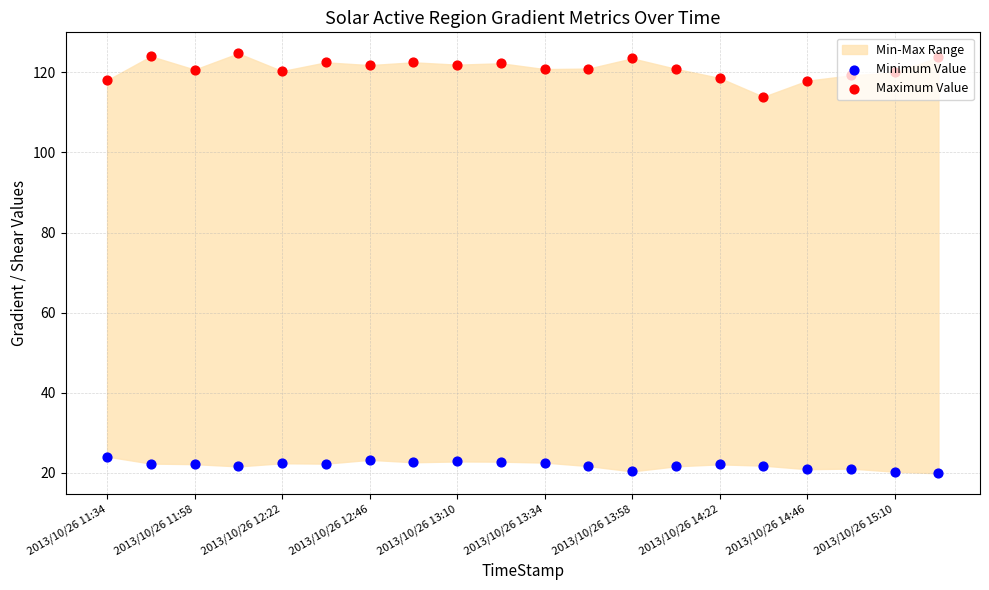

At how many categories does at least one series exceed 70?

20